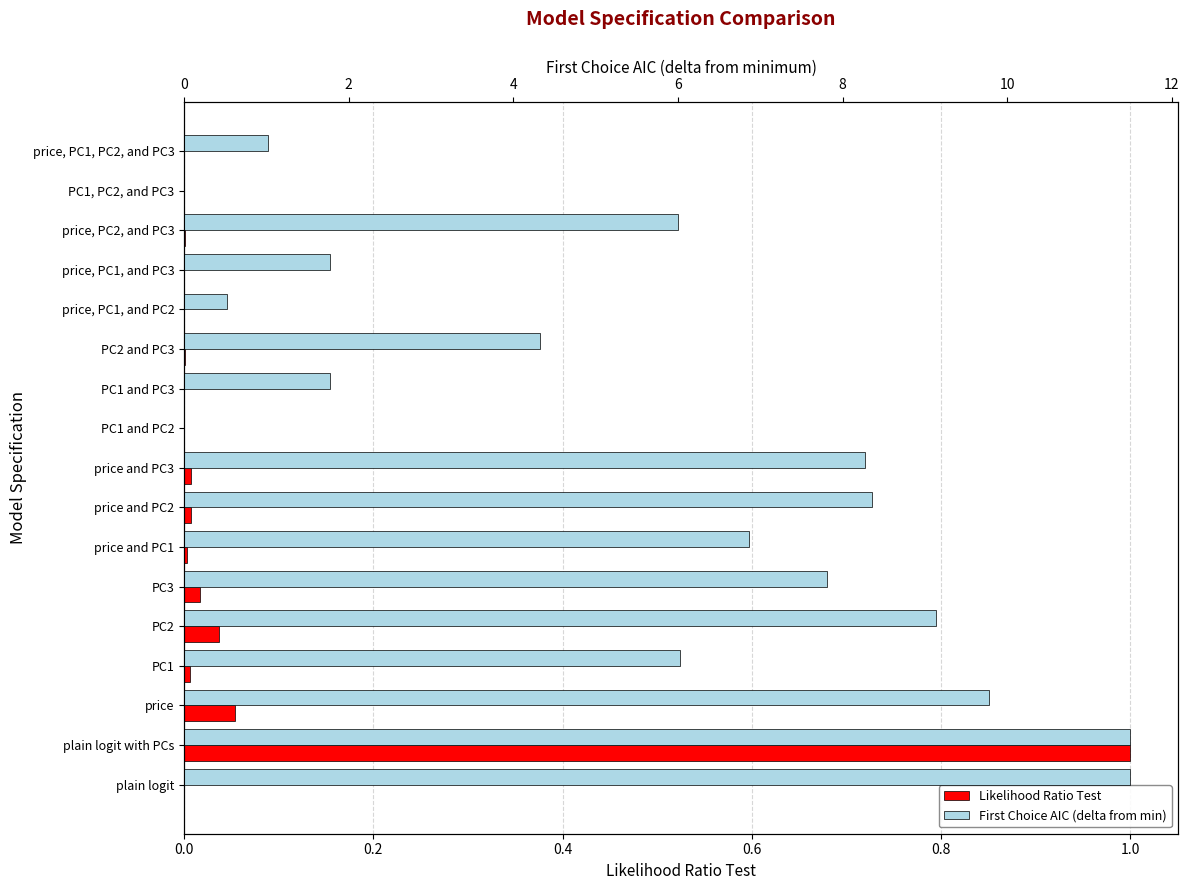

Which series has the largest total across all categories?

First Choice AIC (delta from min)